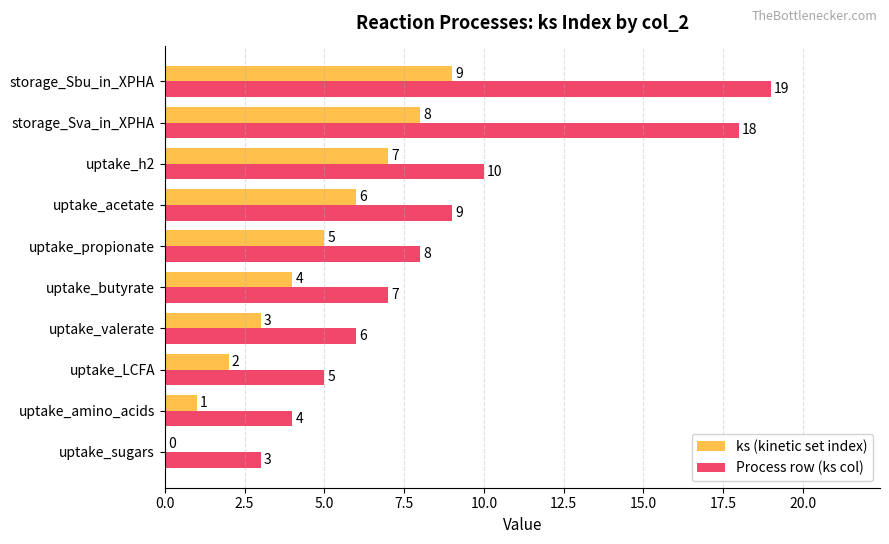

At which category is the sum across all series the highest?

storage_Sbu_in_XPHA